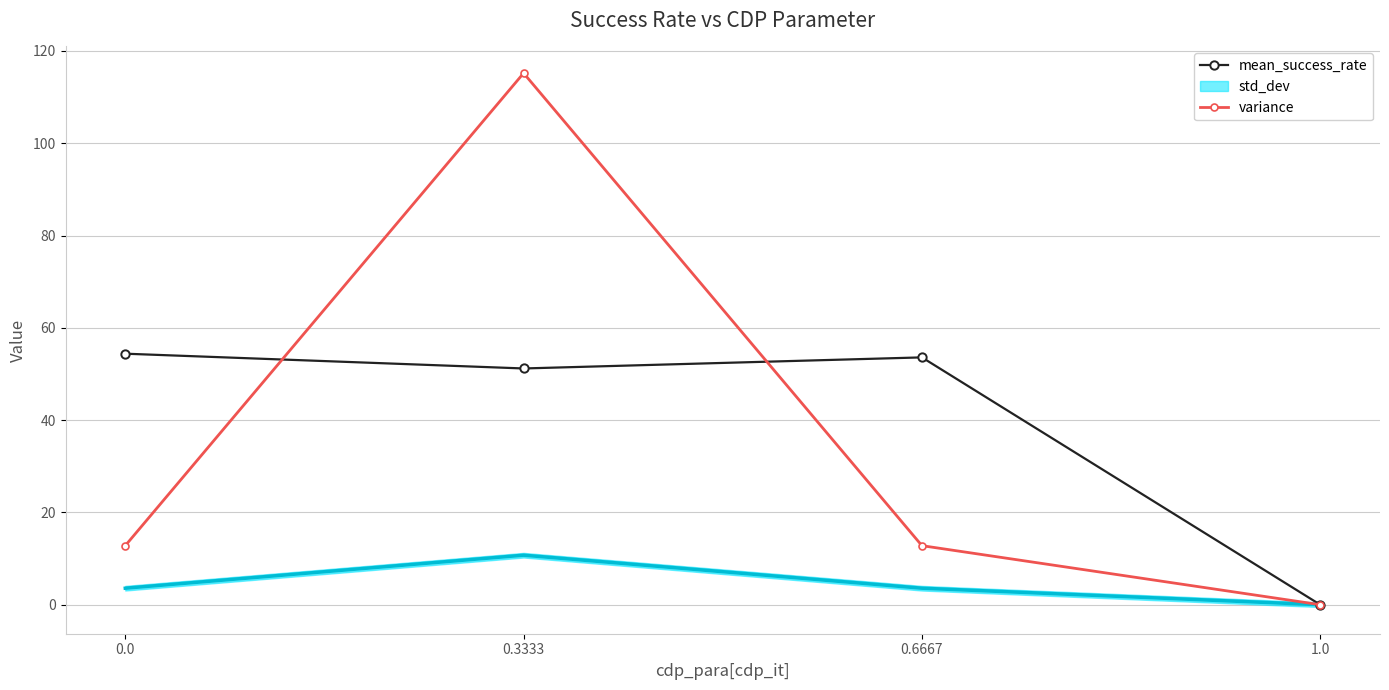

Is the value of mean_success_rate at 0.6667 greater than the value of variance at 1.0?

Yes